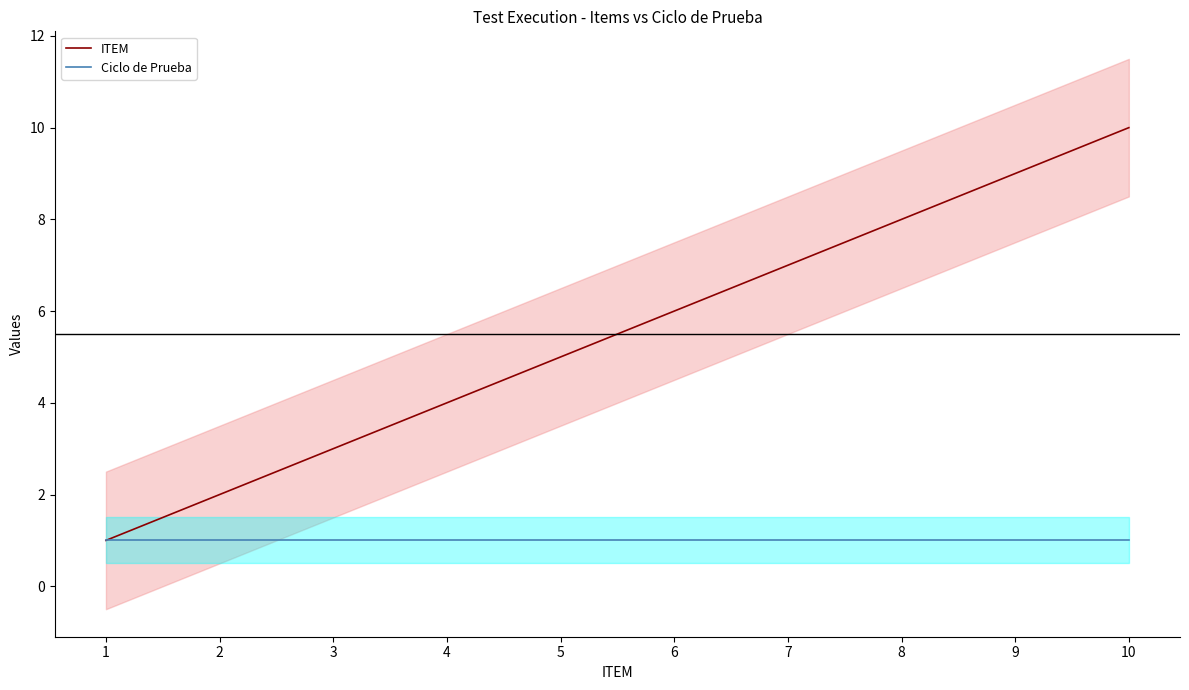

Where is Ciclo de Prueba nearest to the value 1?

1